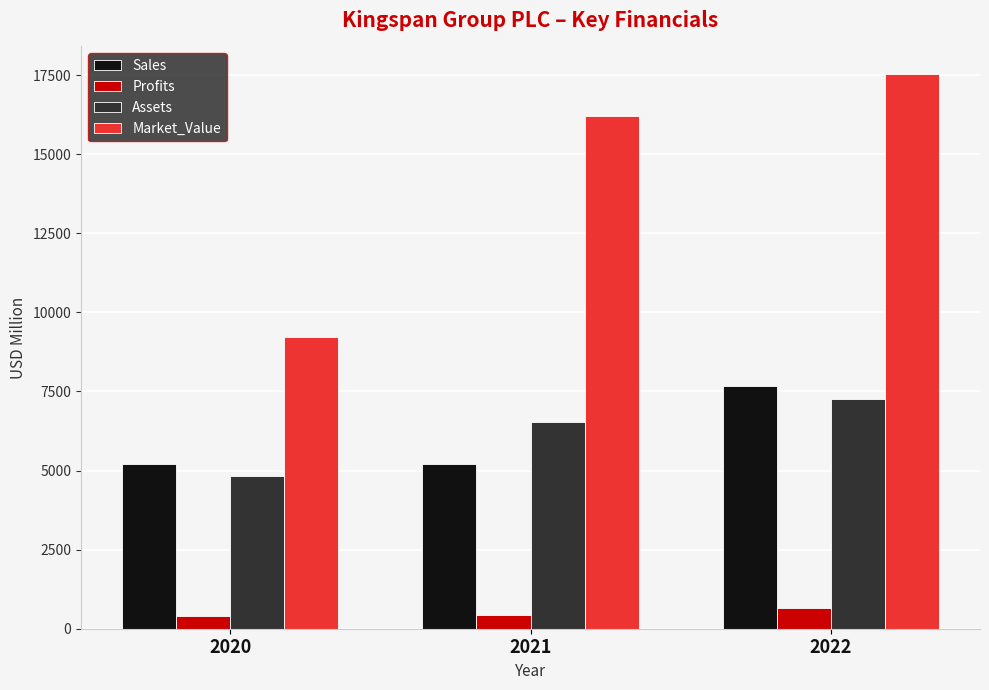

Rank the categories by Market_Value value from lowest to highest.

2020, 2021, 2022